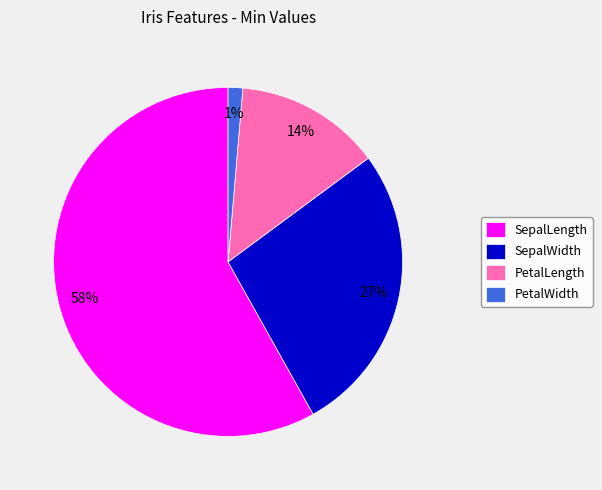

Rank the categories by value from highest to lowest.

SepalLength, SepalWidth, PetalLength, PetalWidth